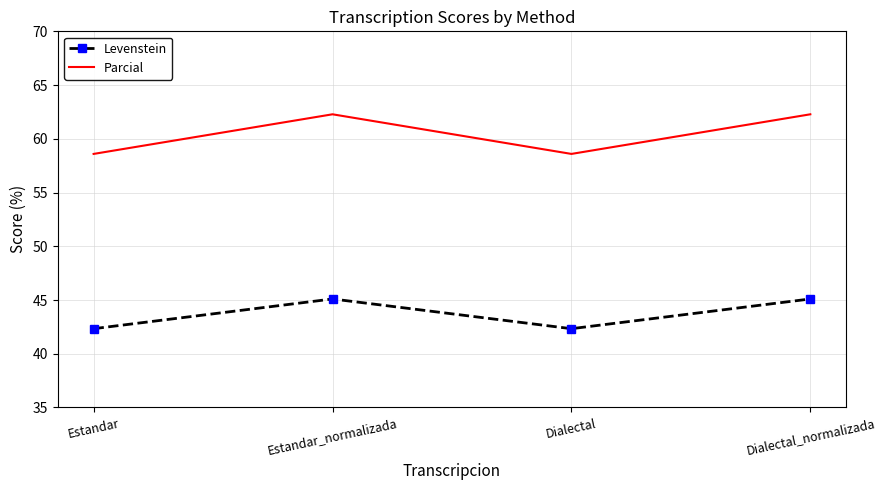

Rank the series at Estandar from lowest to highest value.

Levenstein, Parcial